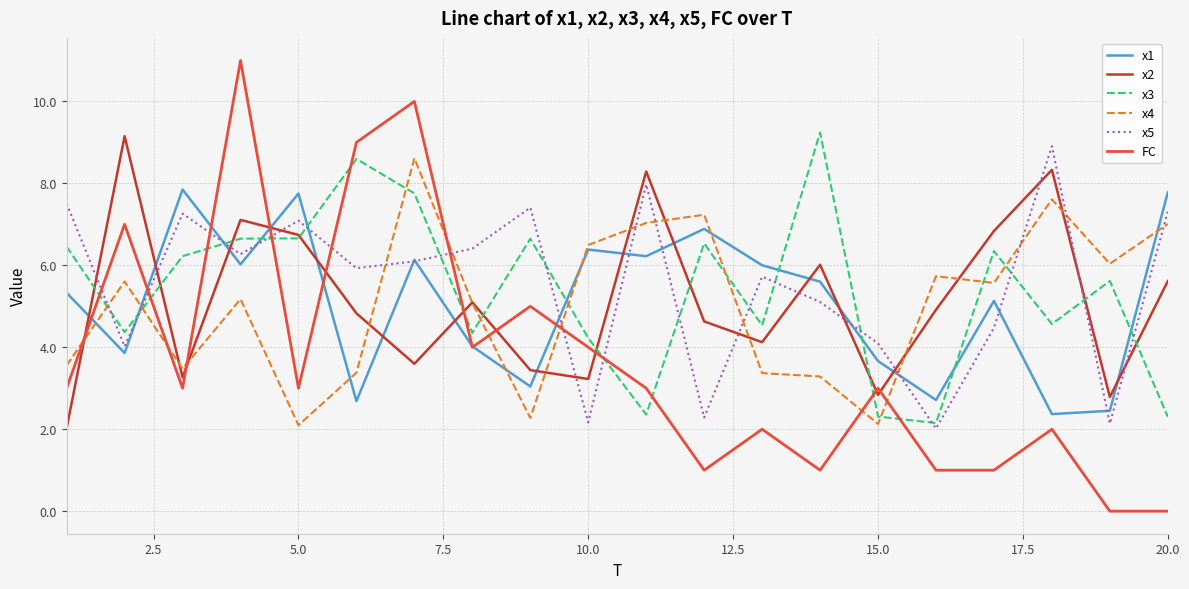

True or false: FC and x3 intersect in this chart.

True